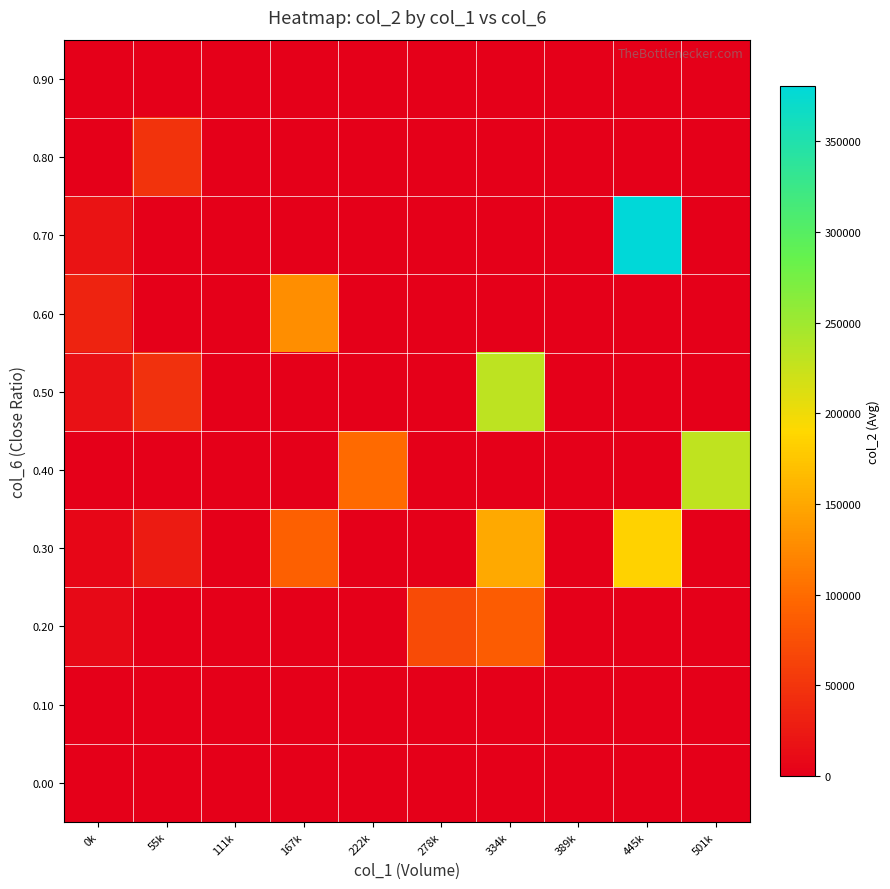

What is the greatest value displayed?

380810.0